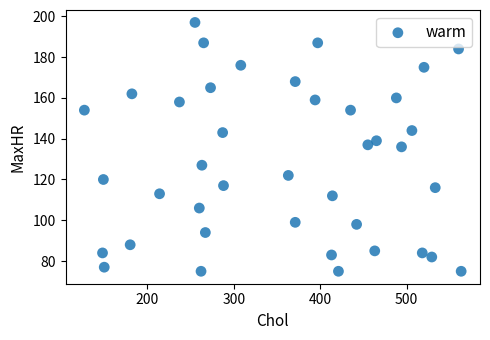

What is the range of Y values (max minus min)?

122